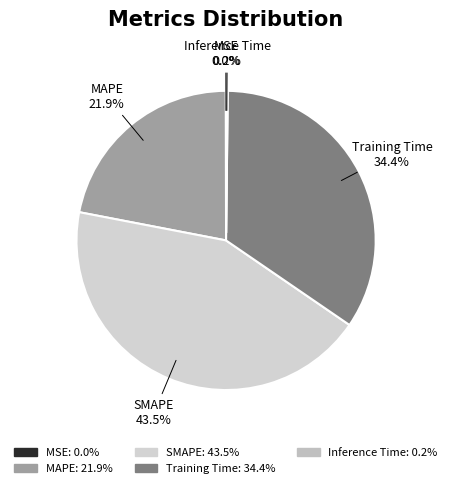

What is the ratio of the value at MAPE 21.9% to the value at SMAPE 43.5%?

0.5